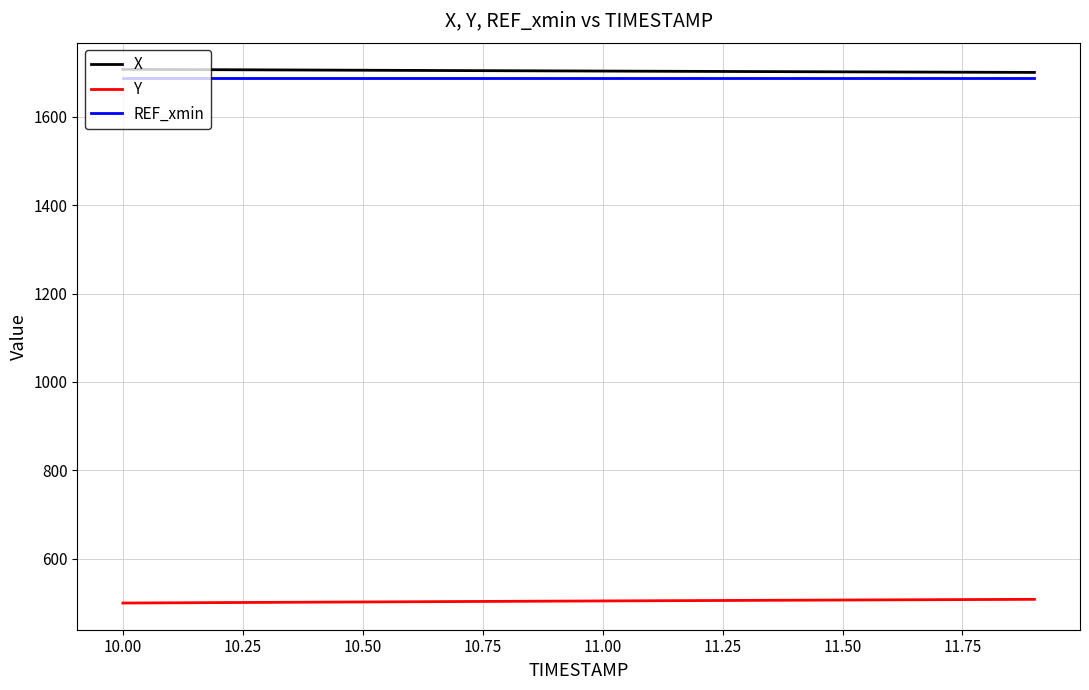

True or false: Y and REF_xmin intersect in this chart.

False